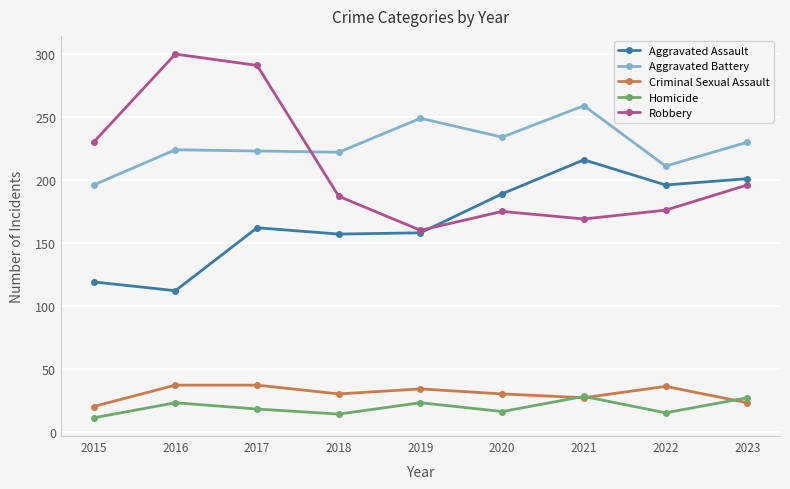

At 2018, list the series in order from largest to smallest.

Aggravated Battery, Robbery, Aggravated Assault, Criminal Sexual Assault, Homicide